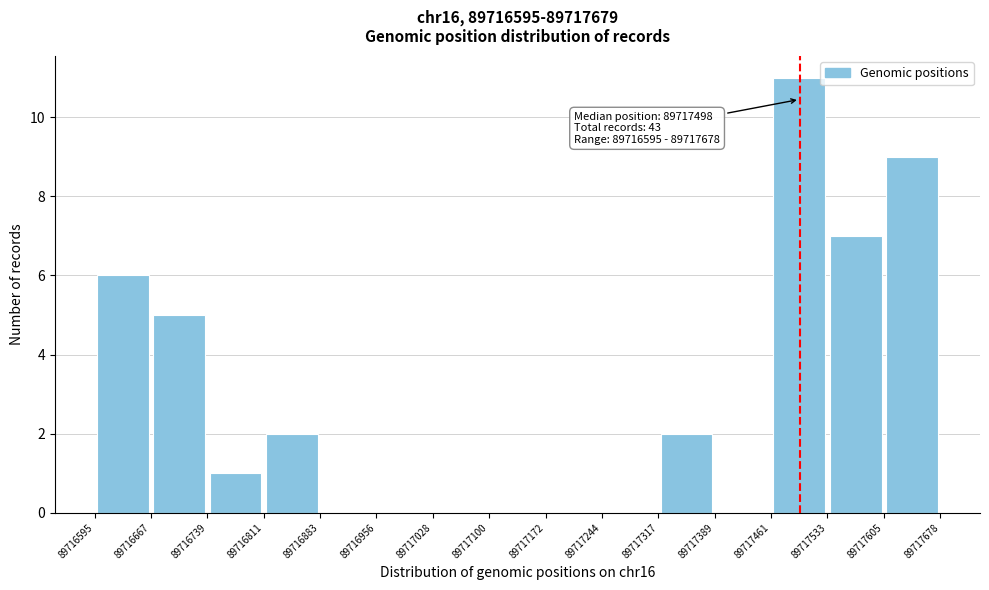

Which range on the x-axis has the tallest bar?

89717461 to 89717533